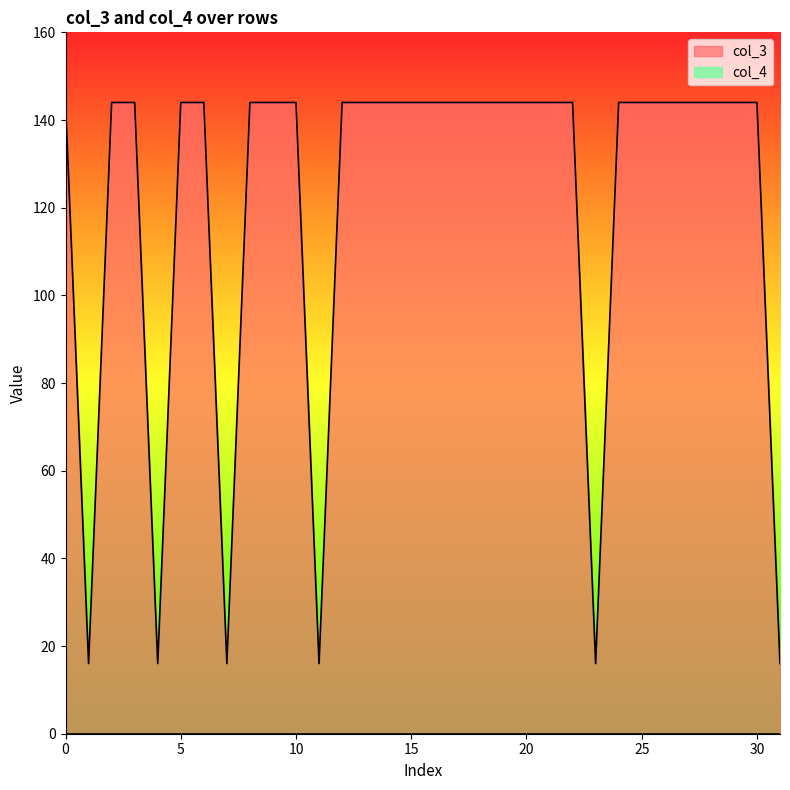

How many data points are less than 144?

6